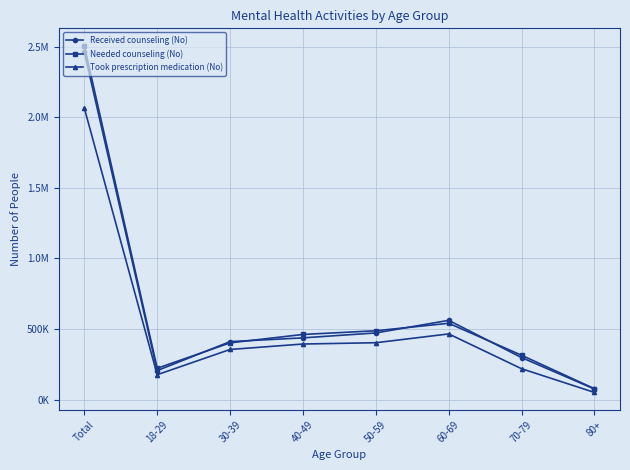

Where do Needed counseling (No) and Received counseling (No) first cross each other?

18-29 and 30-39